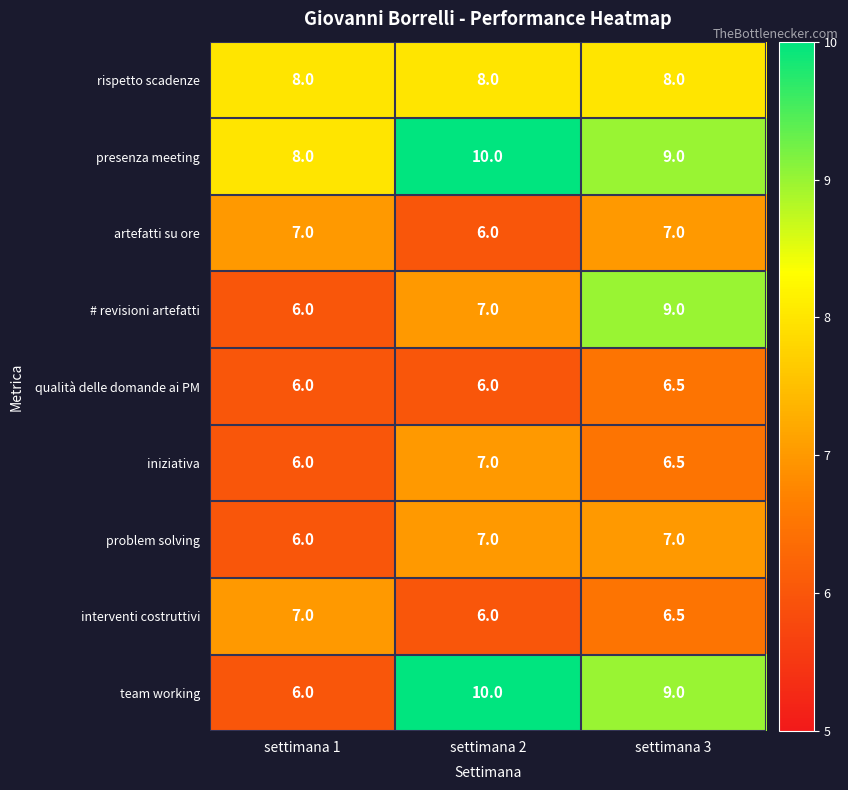

Which category has the lowest value in the interventi costruttivi series?

settimana 2